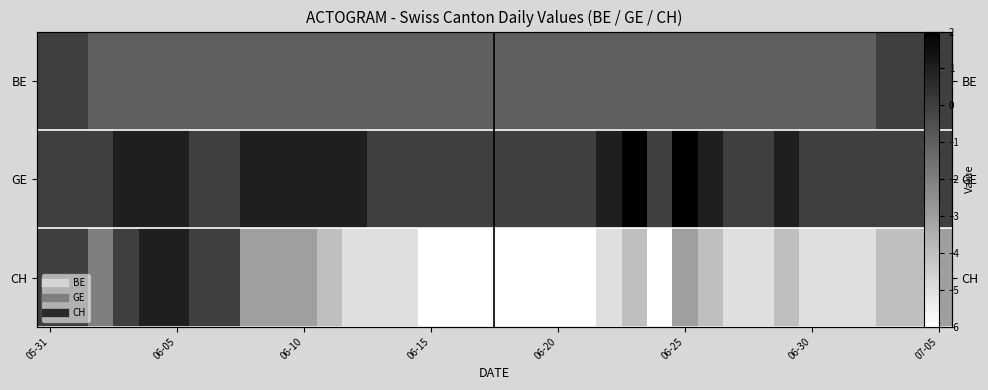

Which series has the largest range (max minus min)?

CH